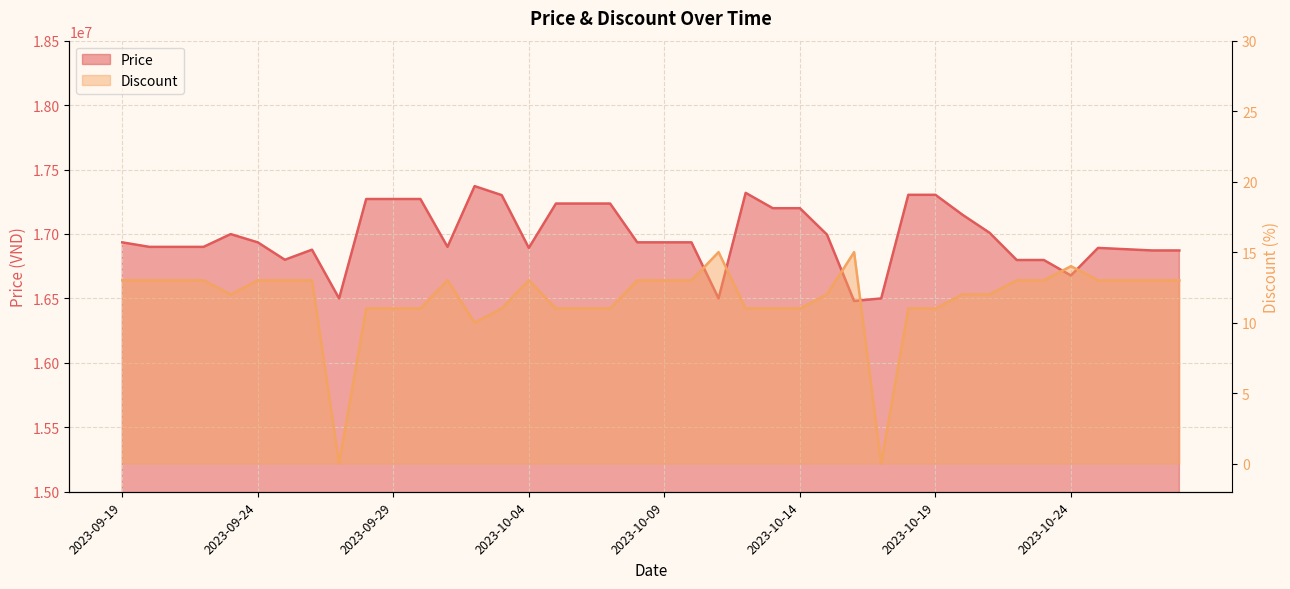

Which series has the largest total across all categories?

Price